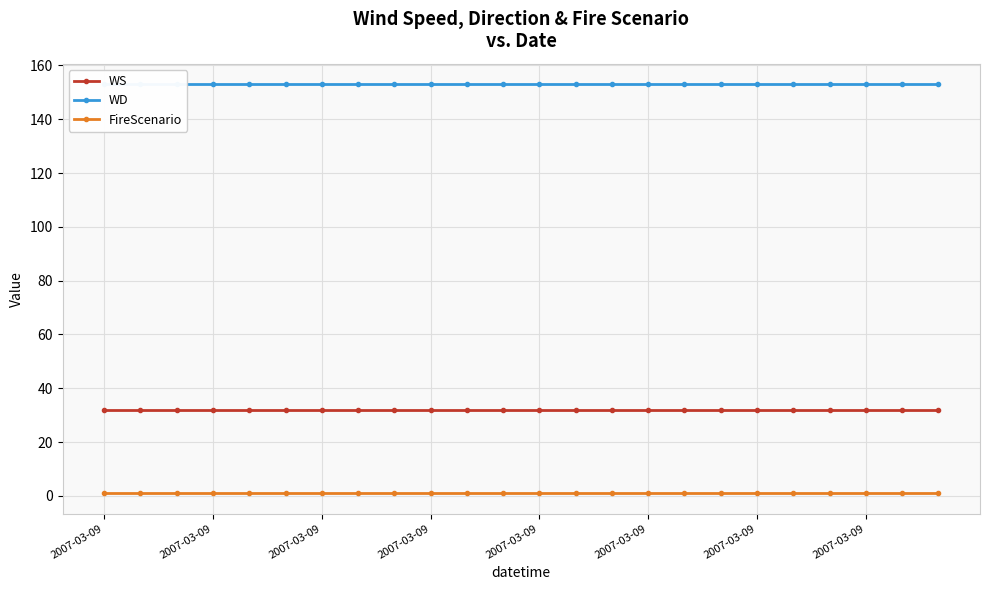

What is the value of the WS point at the 17th from the left?

32